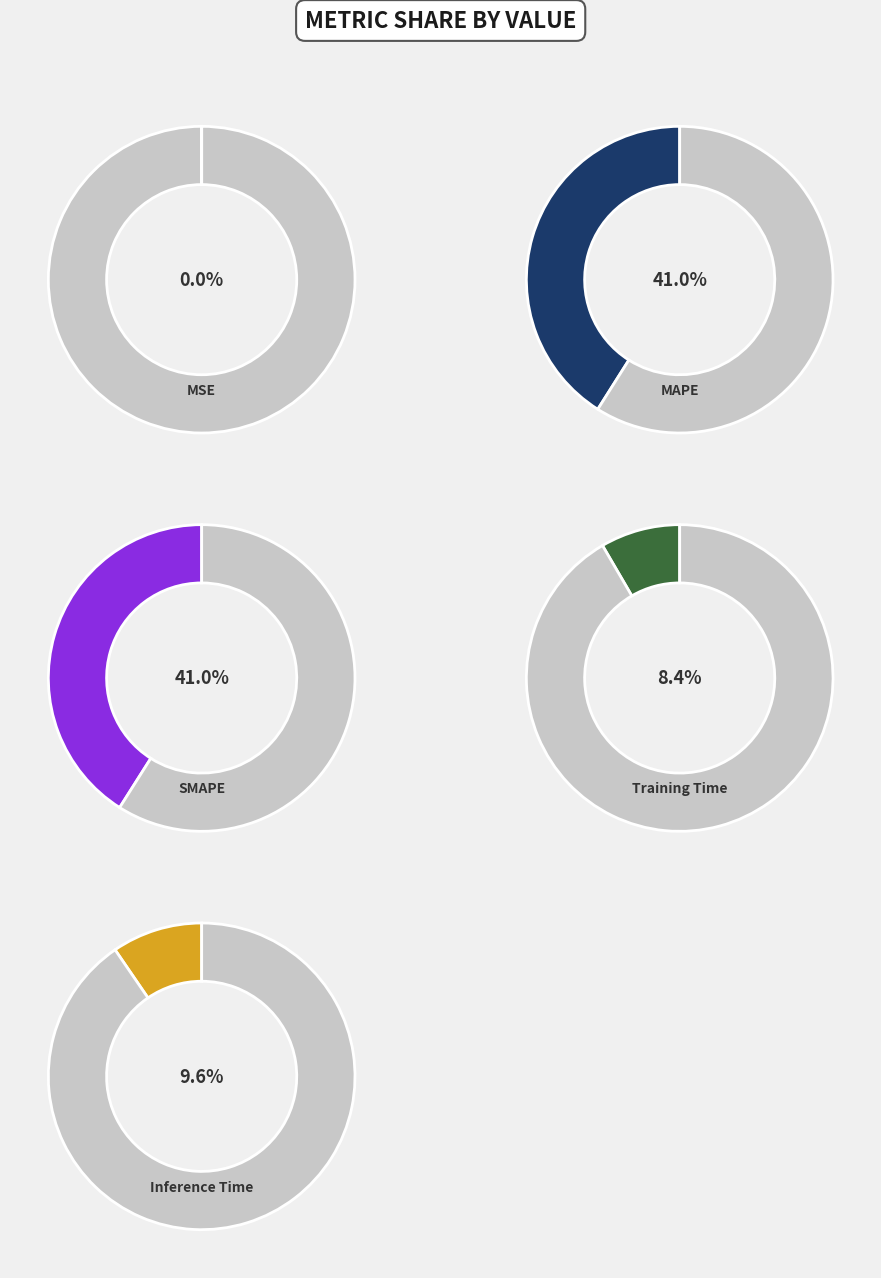

True or false: MAPE accounts for 53% of the total.

False